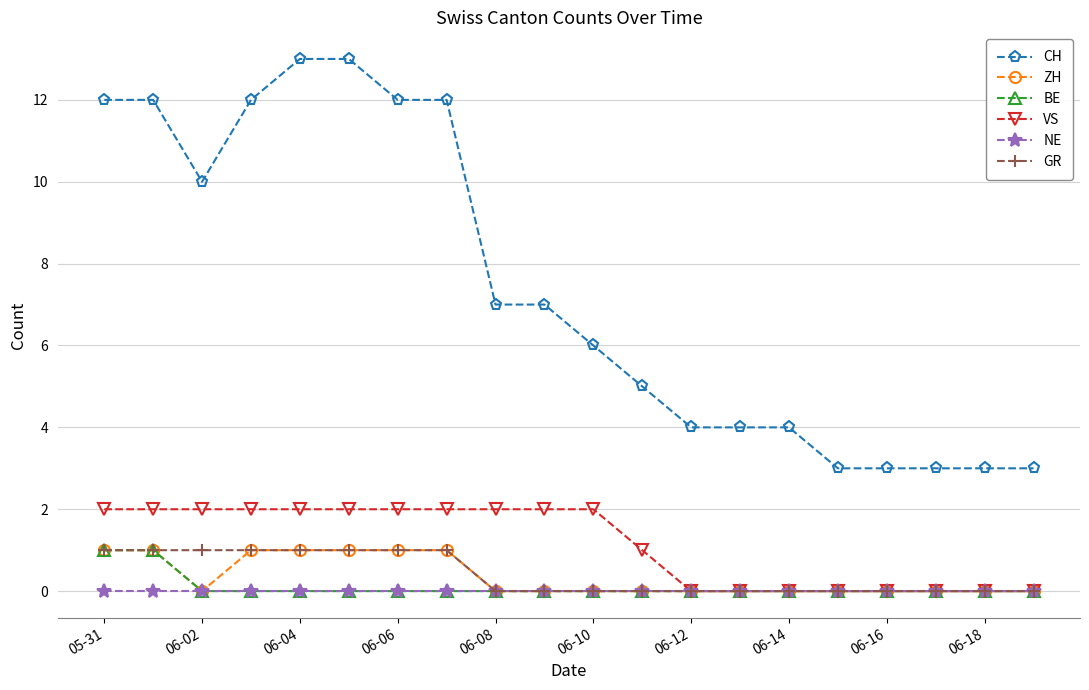

Which series has the widest spread of values?

CH